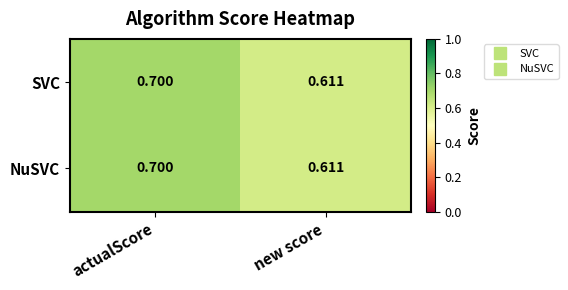

At which label does SVC reach its minimum?

new score